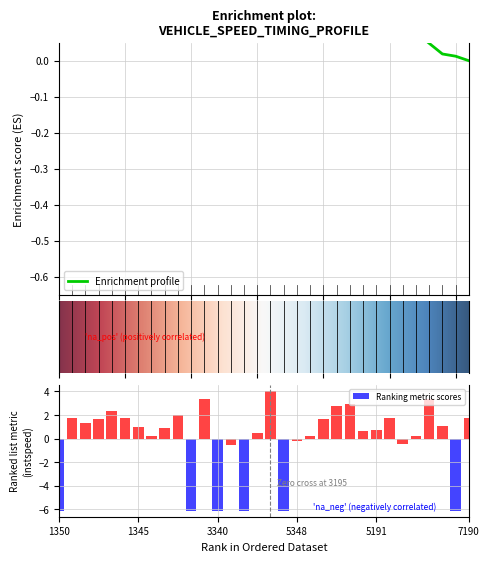

What is the difference between the entry values at 3349 and 3184?

0.1